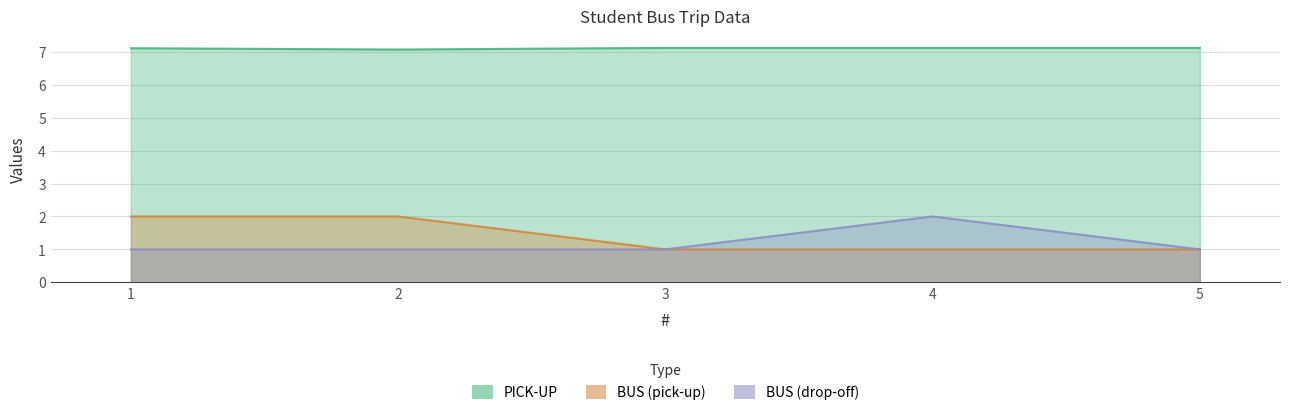

What is the sum of all PICK-UP values?

35.5